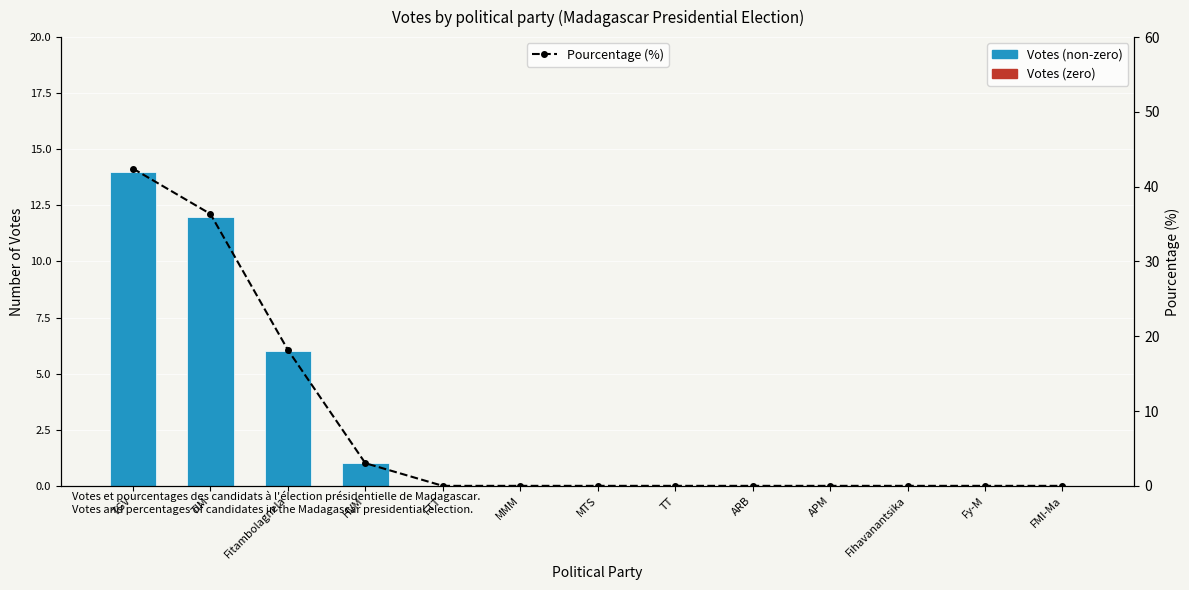

What is the average value?

7.7